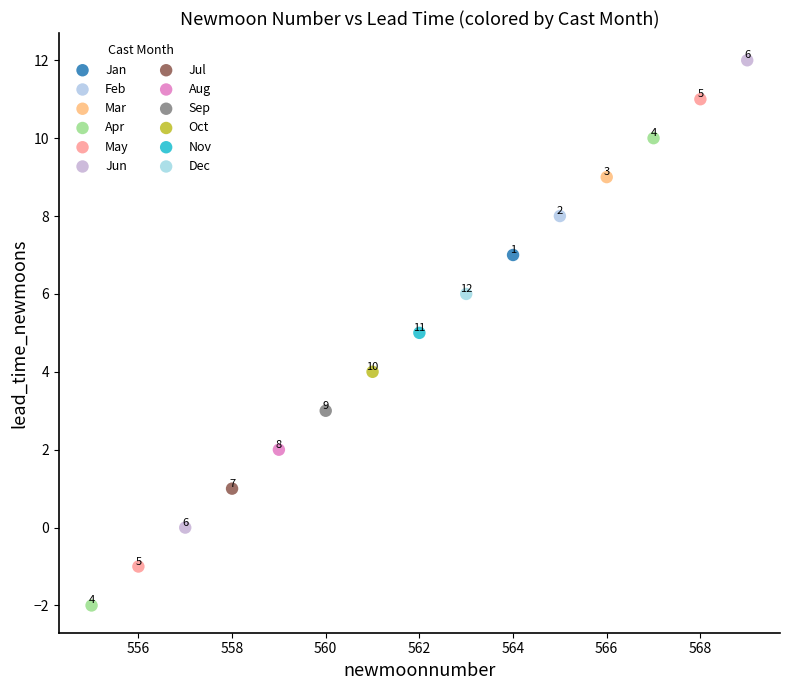

Which series contains the lowest Y value?

Apr